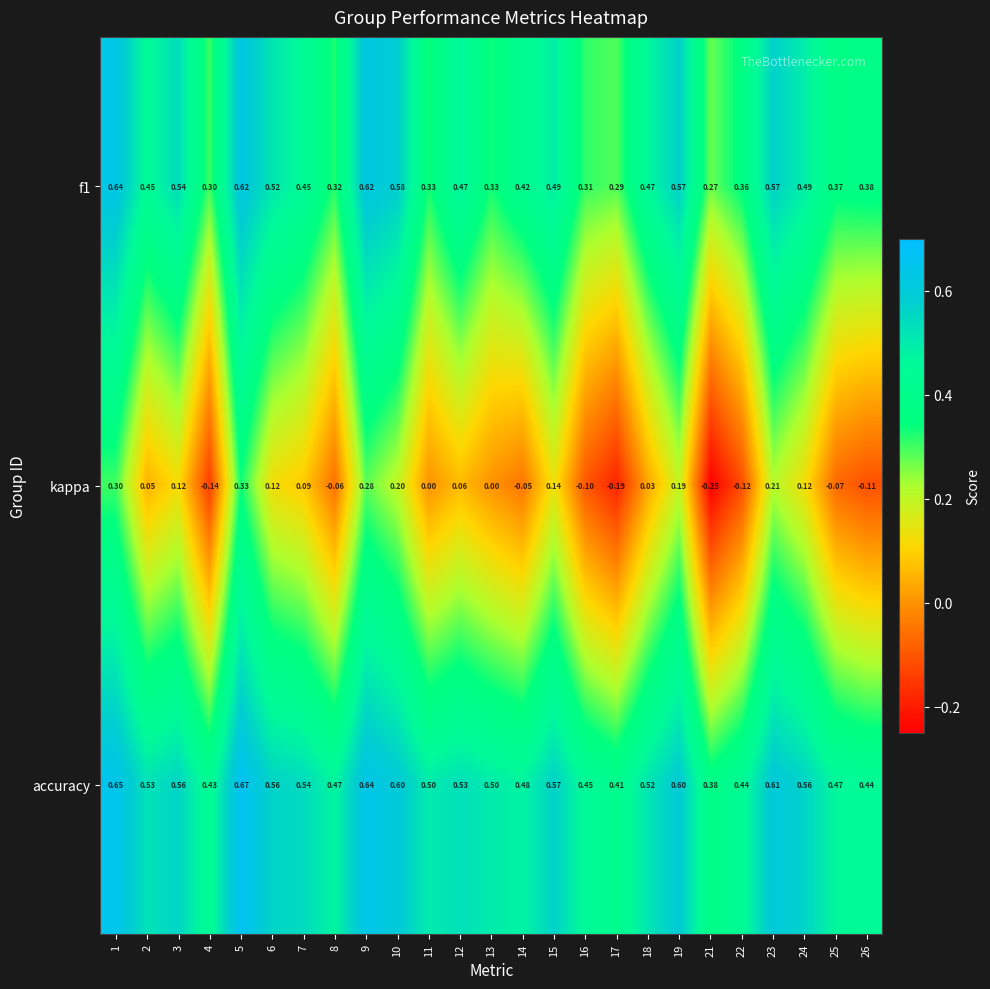

Which series has the largest total across all categories?

accuracy